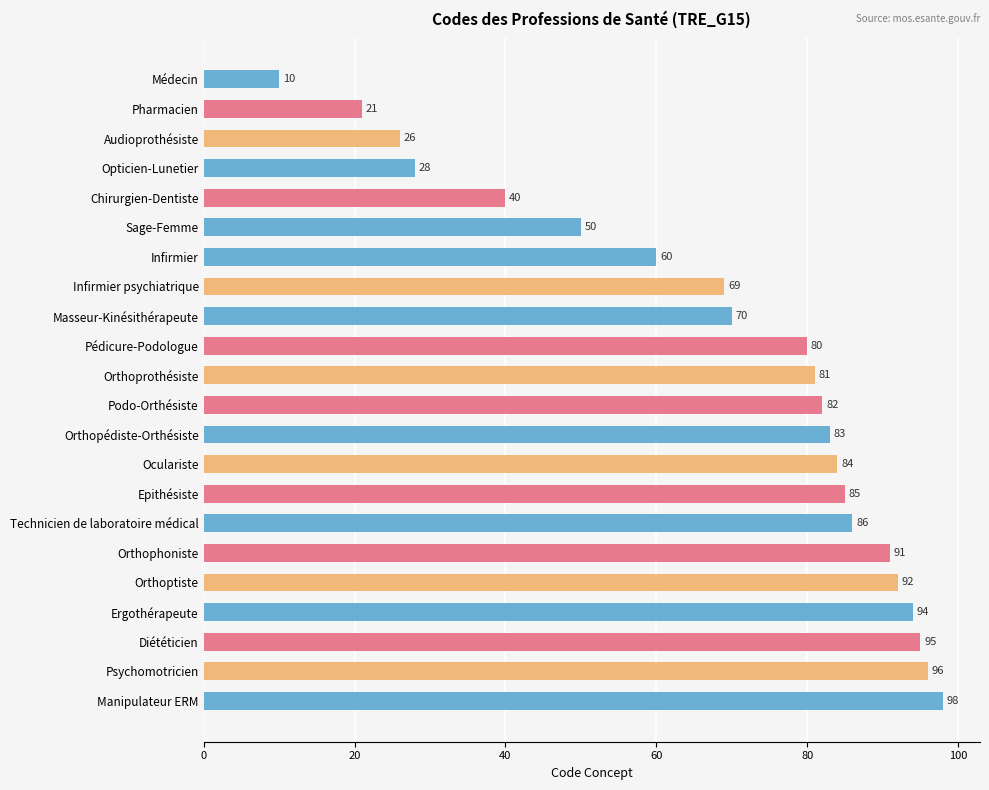

The value at Oculariste is 23. True or false?

False